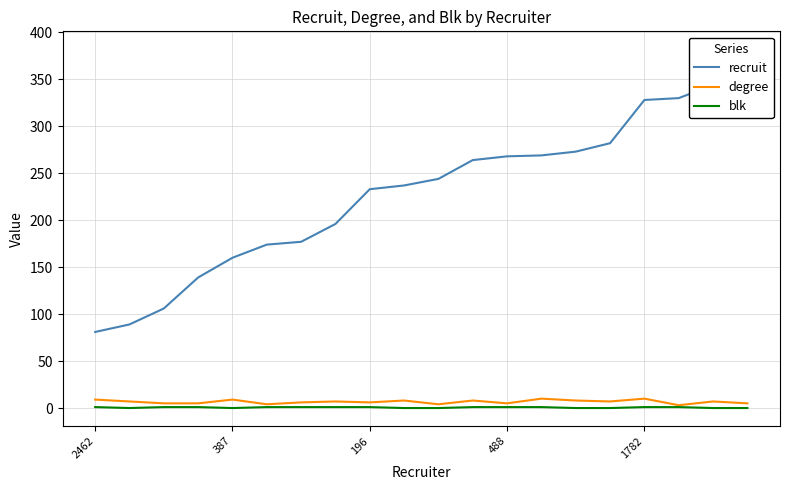

How many values in the degree series are below 7?

9